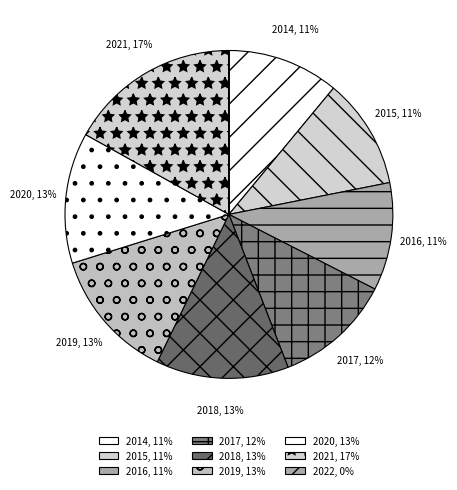

Which has a higher value, 2014 or 2016?

2014